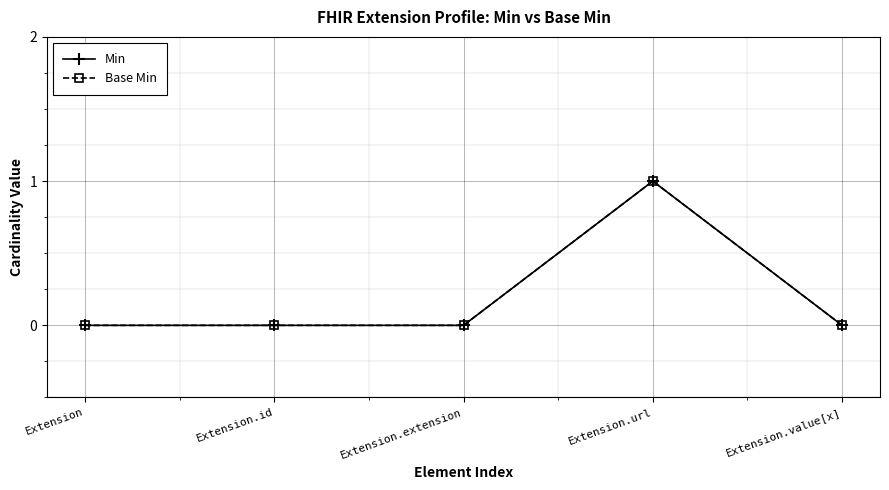

Does the chart have visible grid lines?

Yes